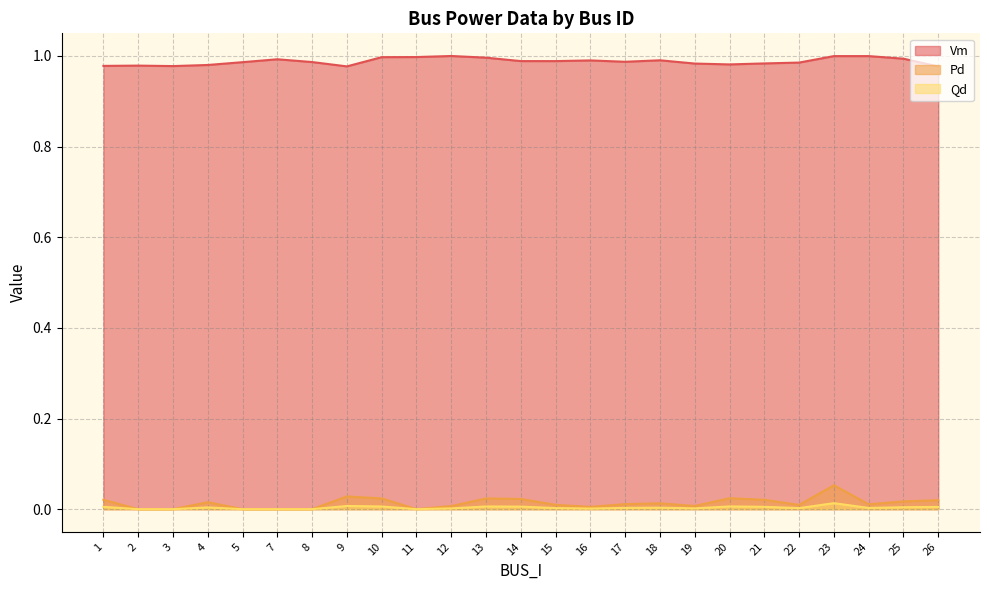

List the series in order of their peak value, highest first.

Vm, Pd, Qd